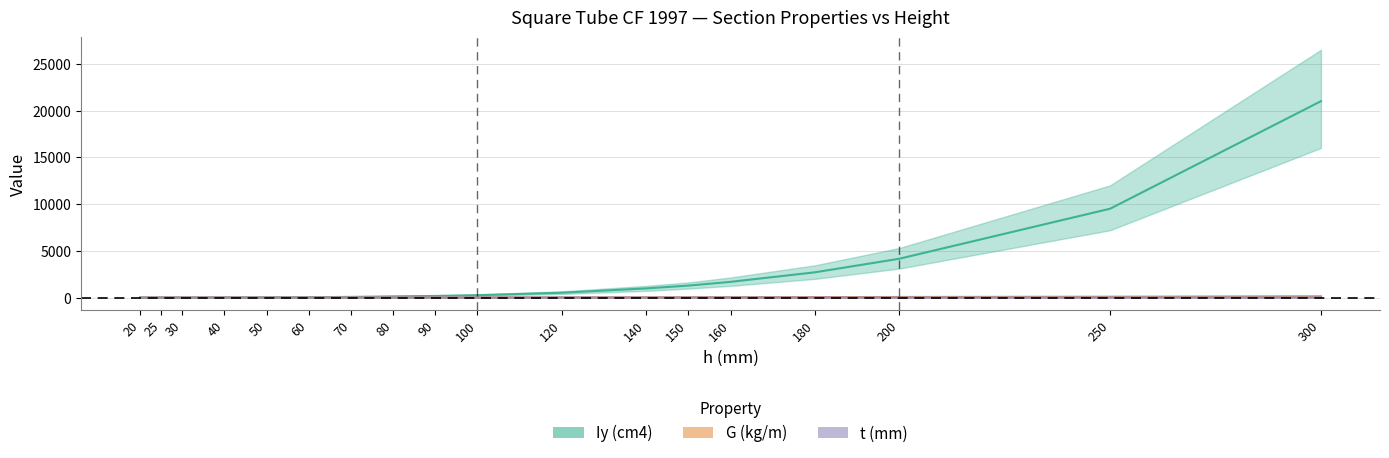

True or false: G (kg/m) and Iy (cm4) cross at least once.

True